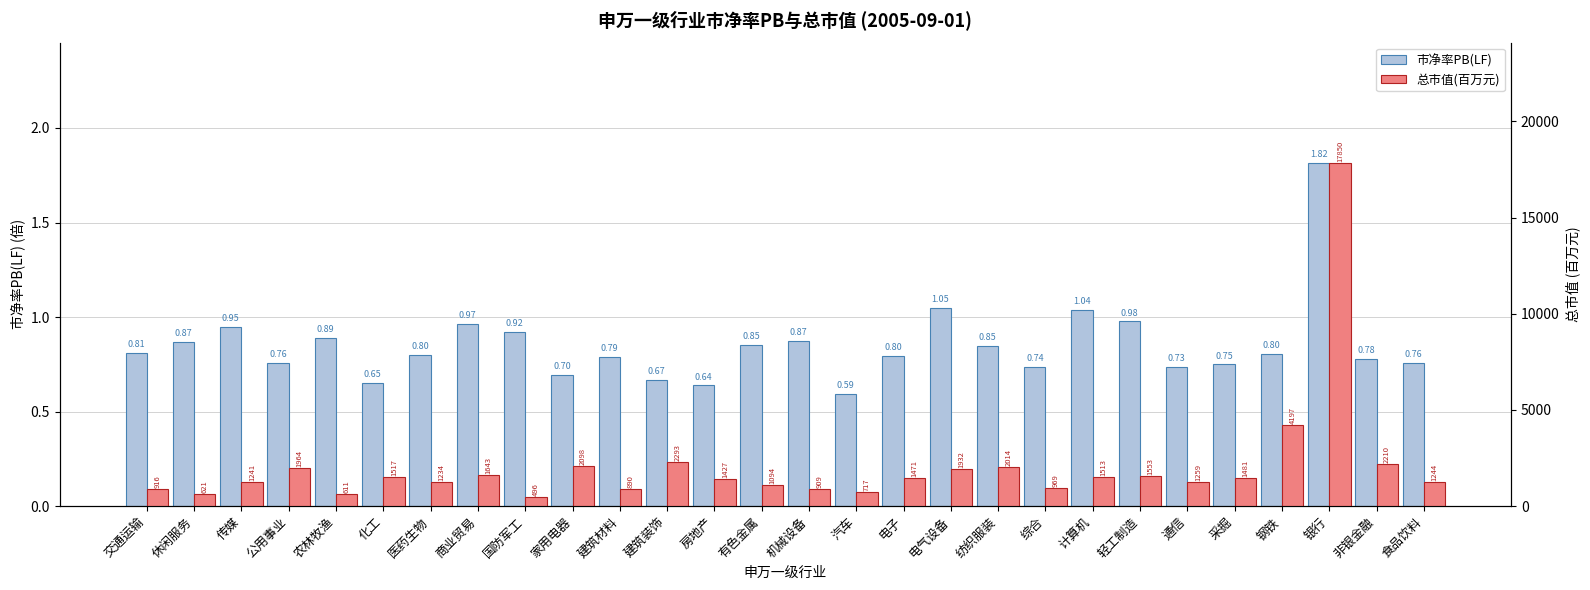

The 市净率PB(LF) series shows 1.0 at 轻工制造. True or false?

True